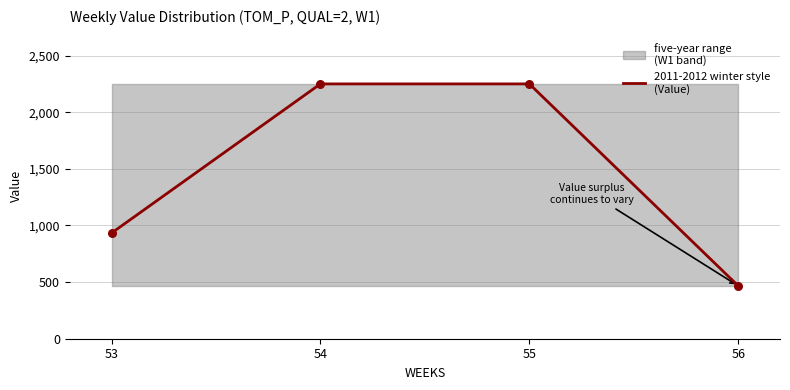

Which has a higher value, 53 or 55?

55